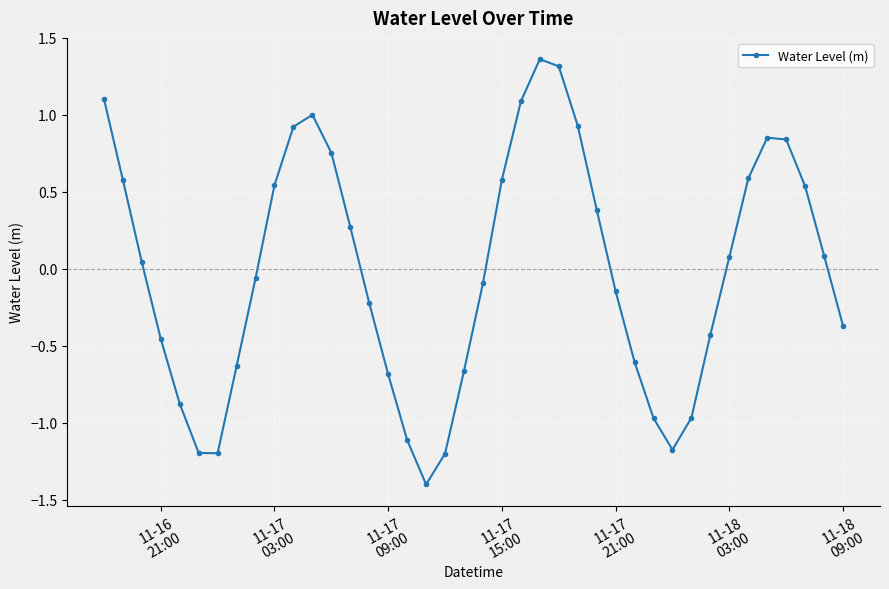

What is the difference between the maximum and minimum values?

2.8